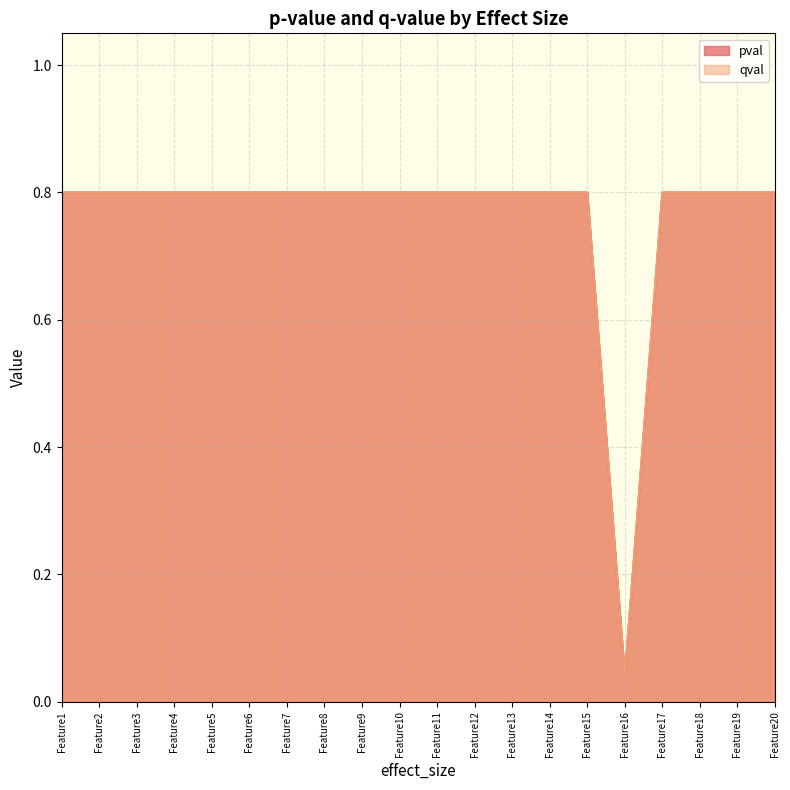

What is the greatest value displayed?

0.8